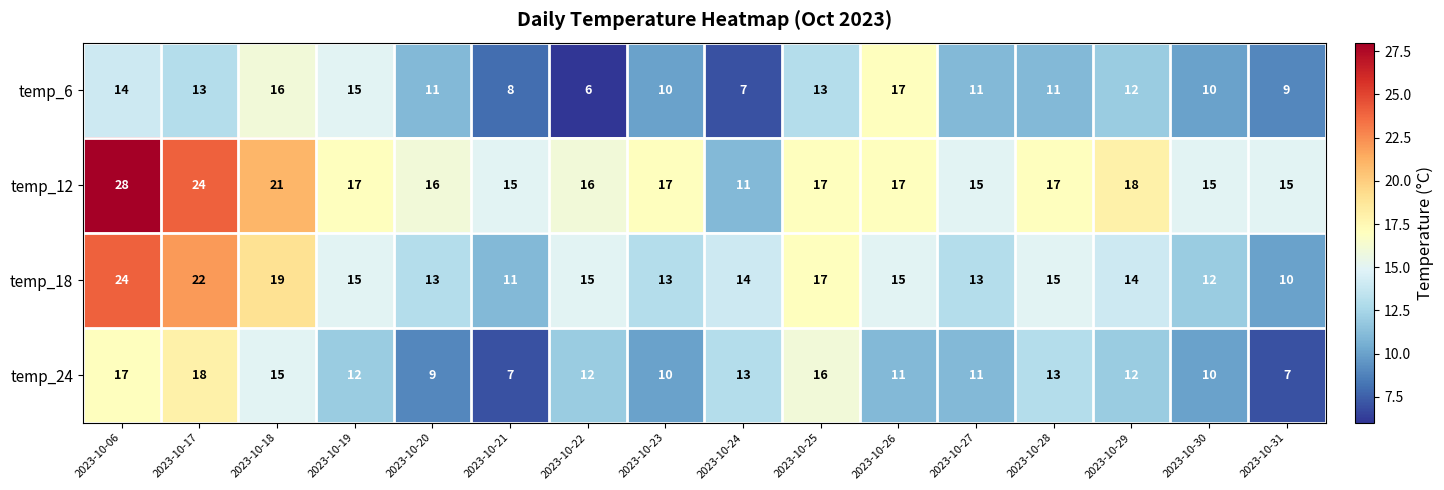

How many series are shown in this chart?

4